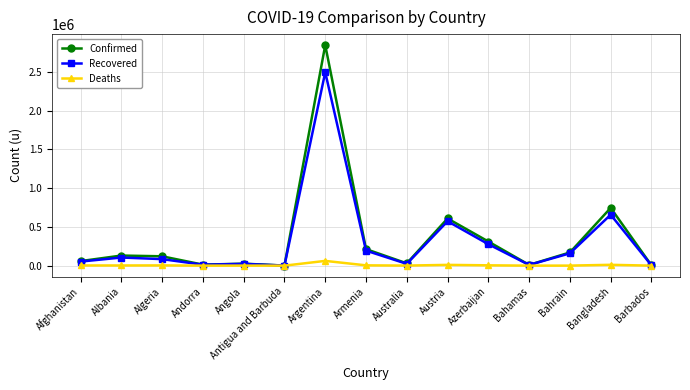

Count the number of data series in this chart.

3